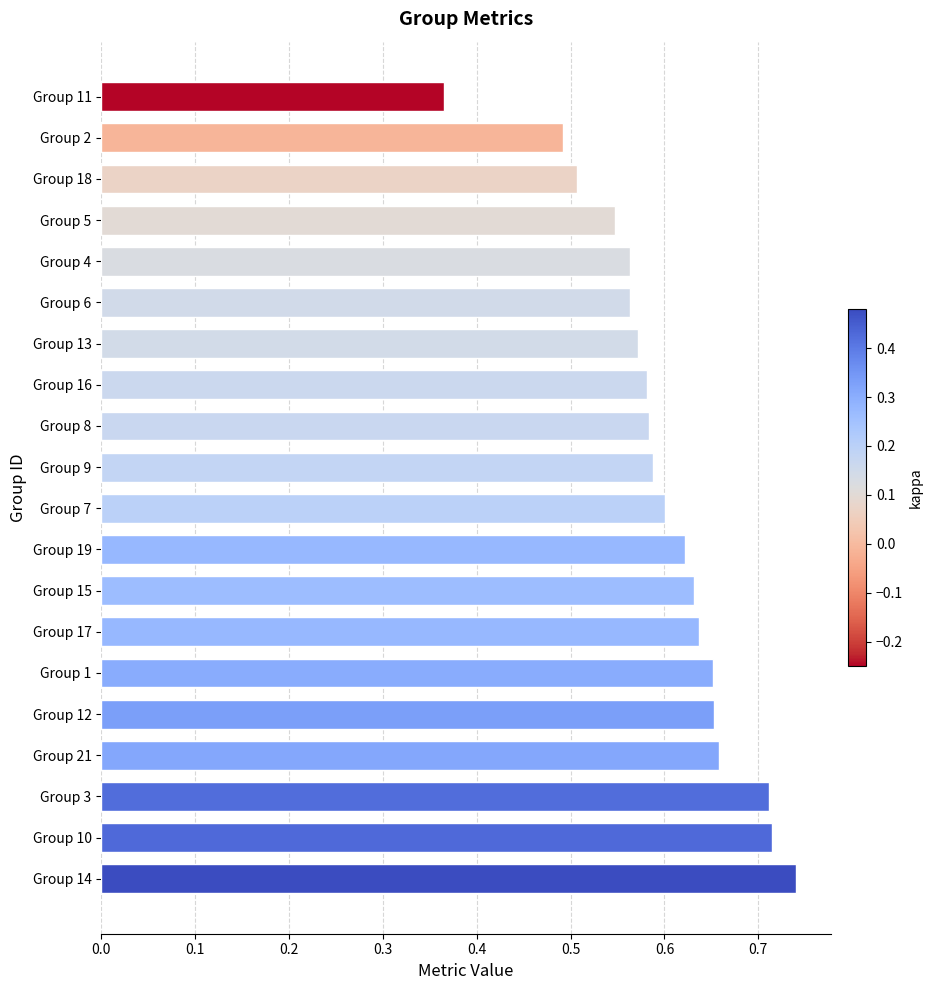

At which category does the chart reach its minimum across all series?

Group 11